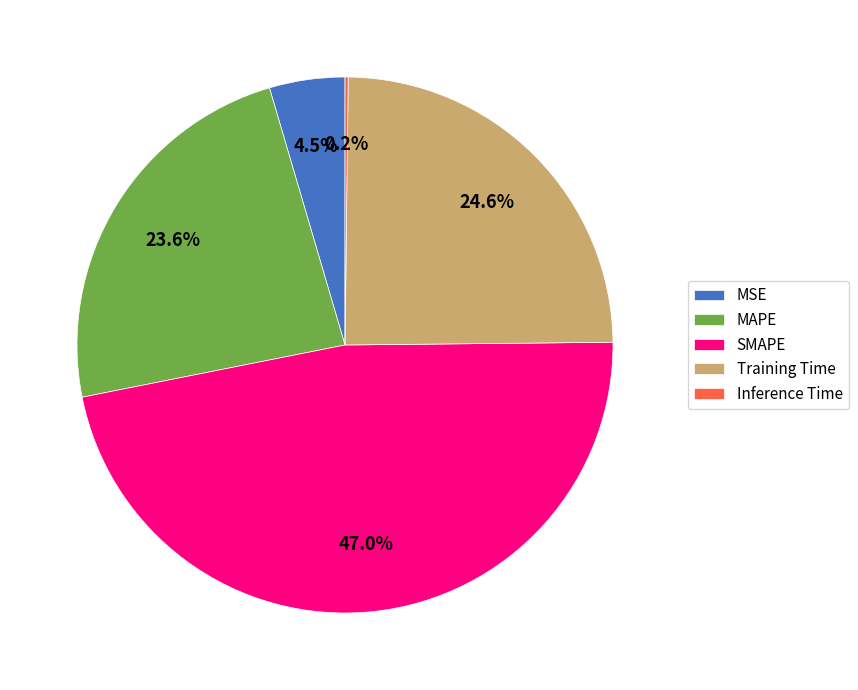

What is the largest slice in the pie chart?

SMAPE